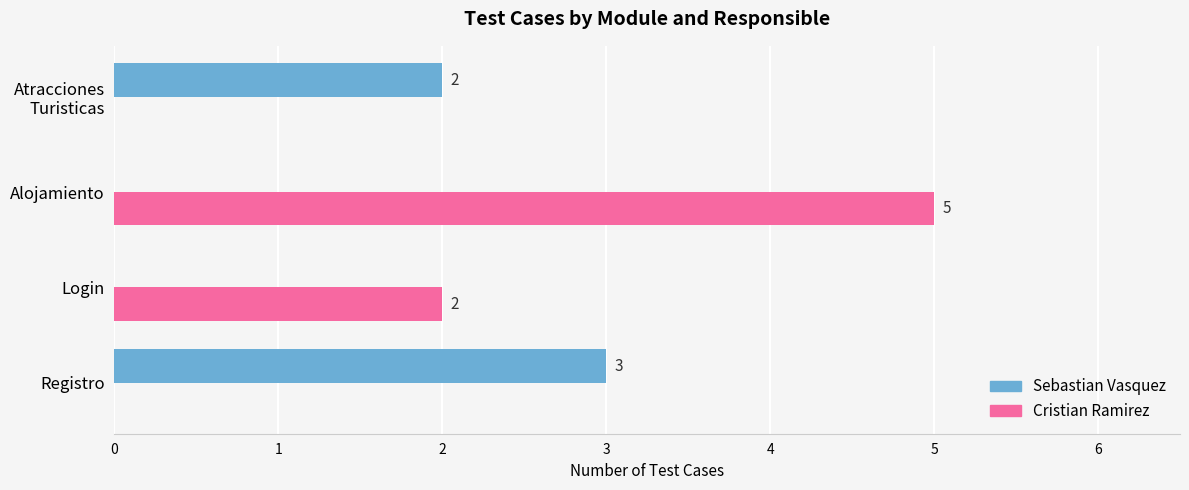

The value of Sebastian Vasquez at Alojamiento is 0. True or false?

True